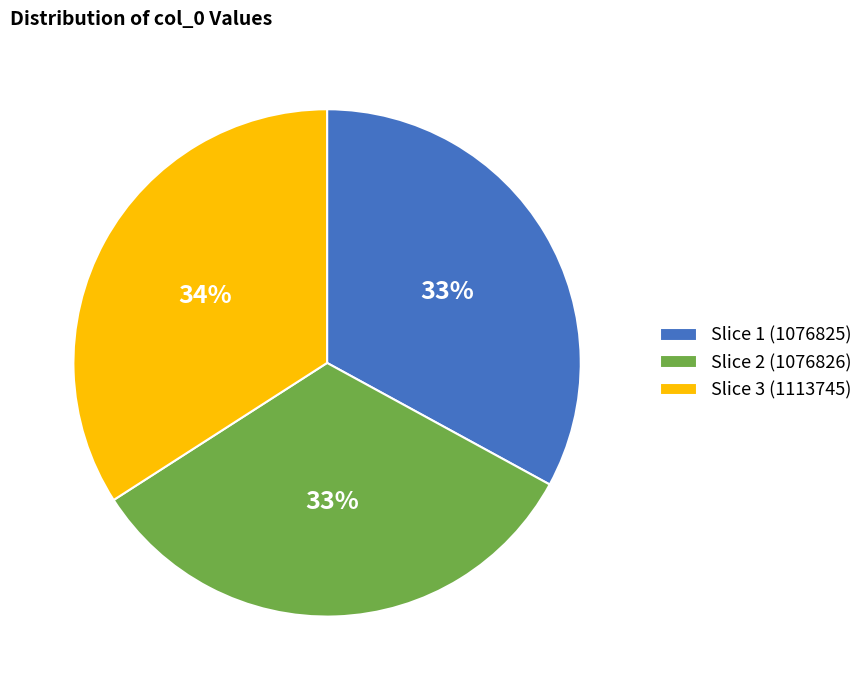

Is there a majority slice in this chart?

No